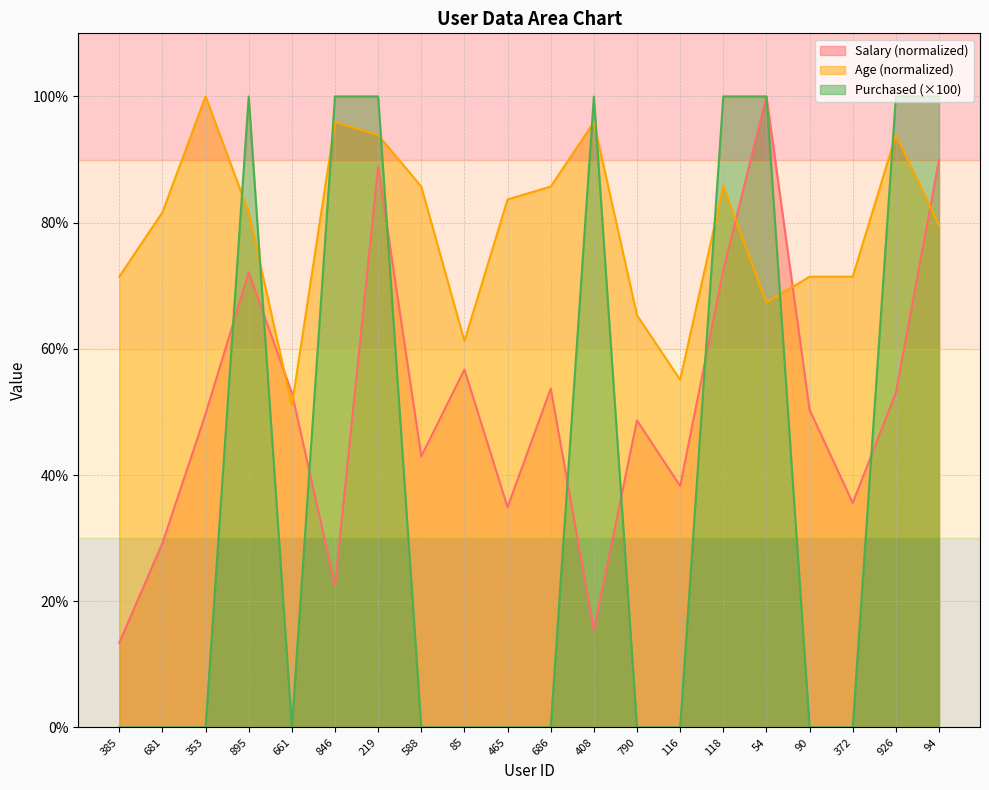

Rank the series by their average value, from highest to lowest.

Age (normalized), Salary (normalized), Purchased (×100)